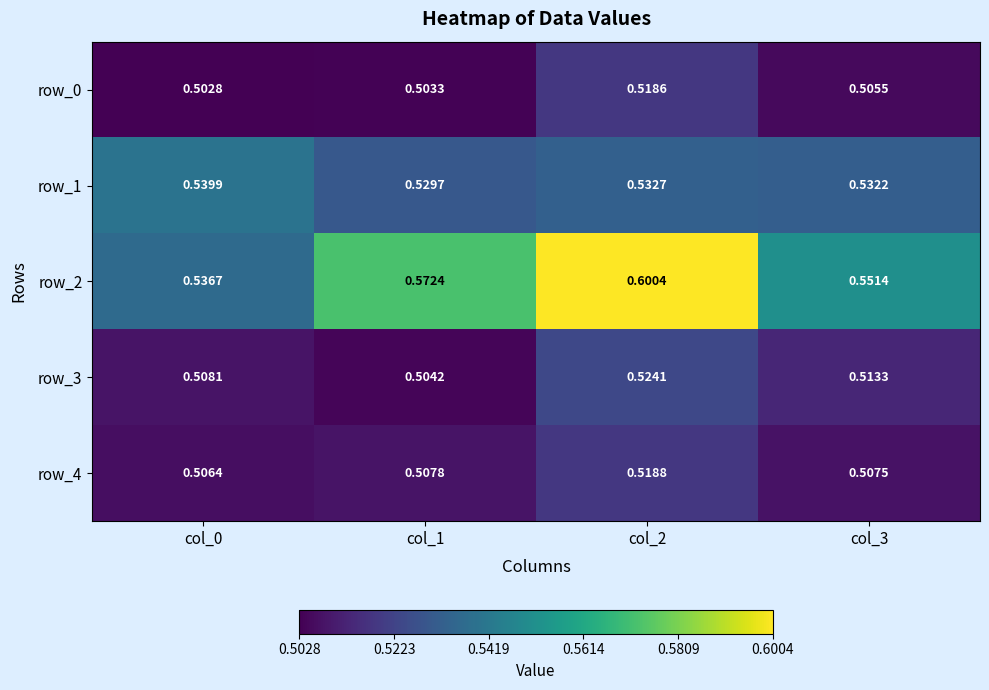

Reading right to left, transcribe all the data shown in this chart.

row_0: 0.5	0.5	0.5	0.5
row_1: 0.5	0.5	0.5	0.5
row_2: 0.6	0.6	0.6	0.5
row_3: 0.5	0.5	0.5	0.5
row_4: 0.5	0.5	0.5	0.5